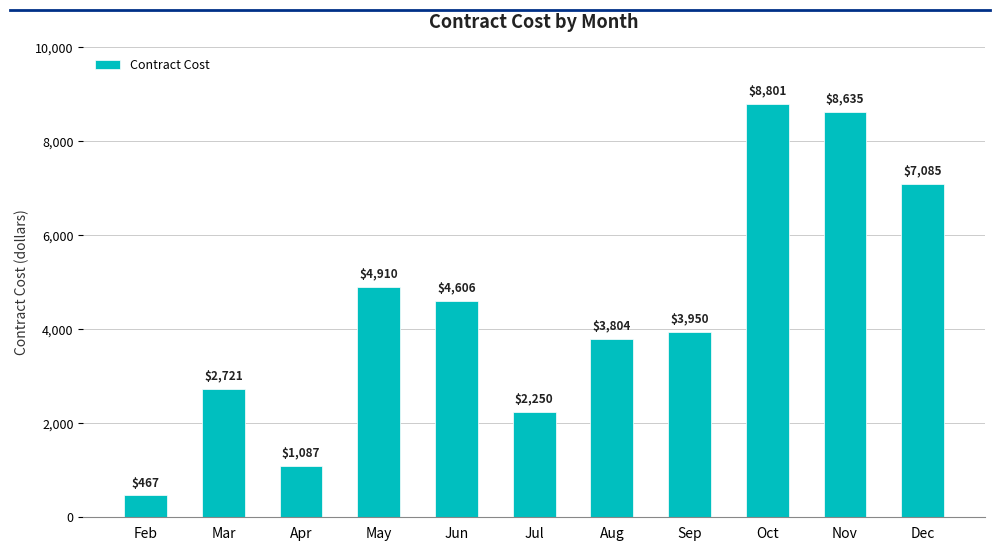

What is the difference between the values at Aug and Sep?

146